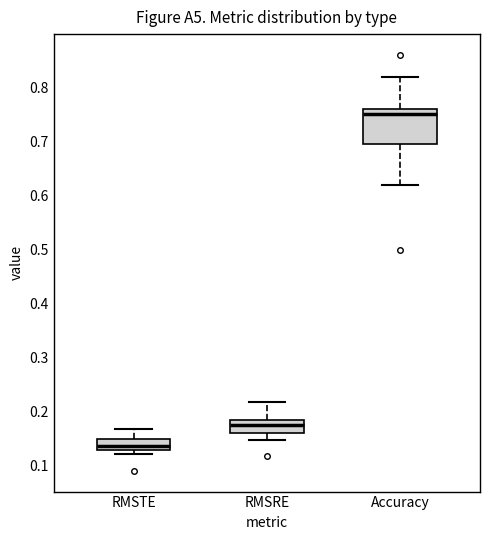

Reading left to right, read every box against the y-axis: the position of its median line, the range the box covers, and the ends of its whiskers. The values are not printed on the chart, so give them approximately, as read against the axis.

RMSTE: median 0.14, box 0.13 to 0.15, whiskers 0.12 to 0.17
RMSRE: median 0.18, box 0.16 to 0.19, whiskers 0.15 to 0.22
Accuracy: median 0.75, box 0.70 to 0.76, whiskers 0.62 to 0.82